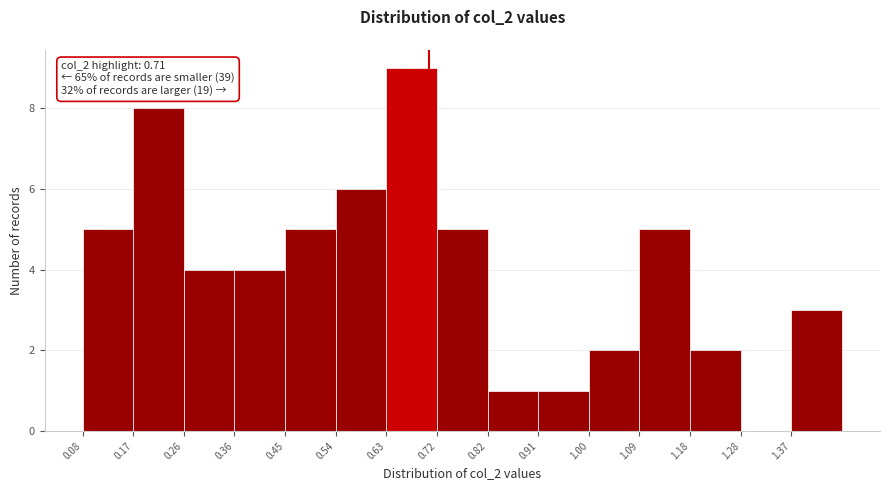

Over which range of the x-axis is the bar tallest?

0.632 to 0.724